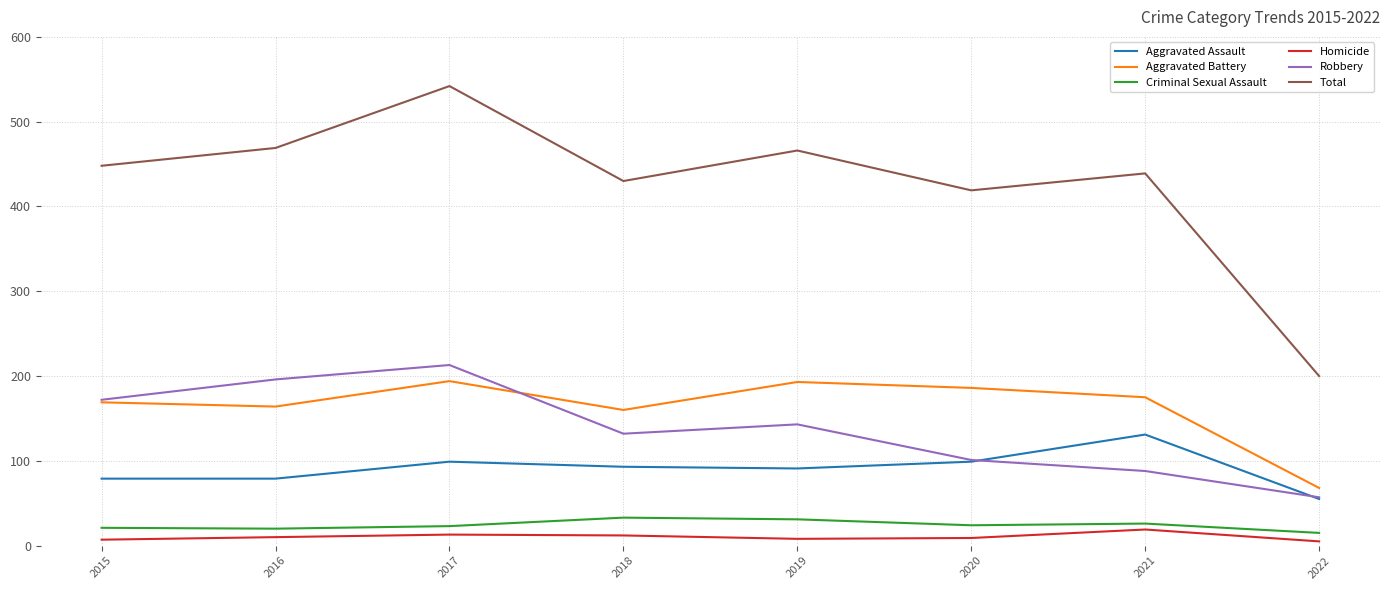

True or false: Aggravated Assault and Aggravated Battery cross at least once.

False